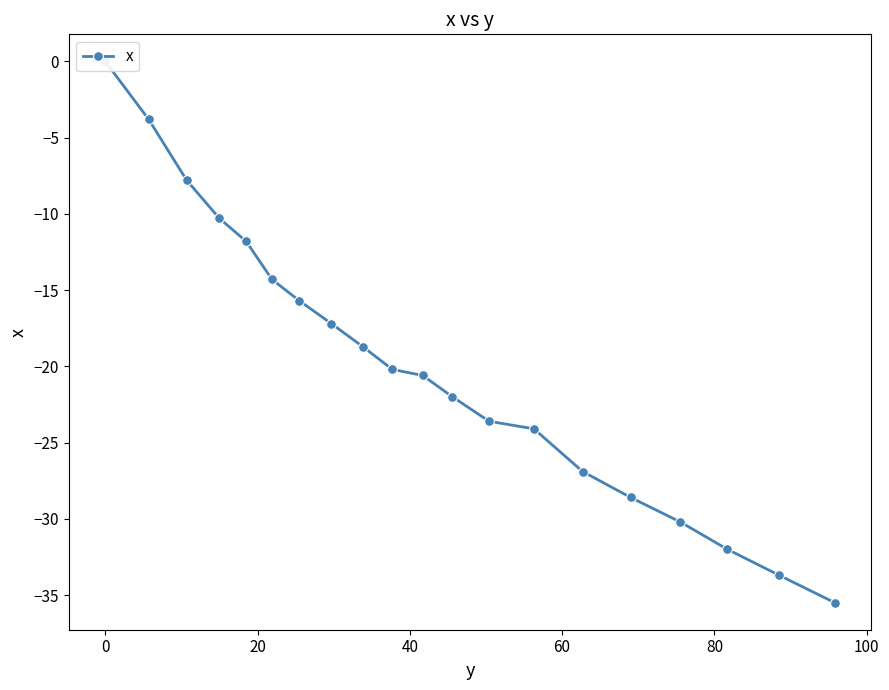

What is the minimum value shown in the chart?

-35.5